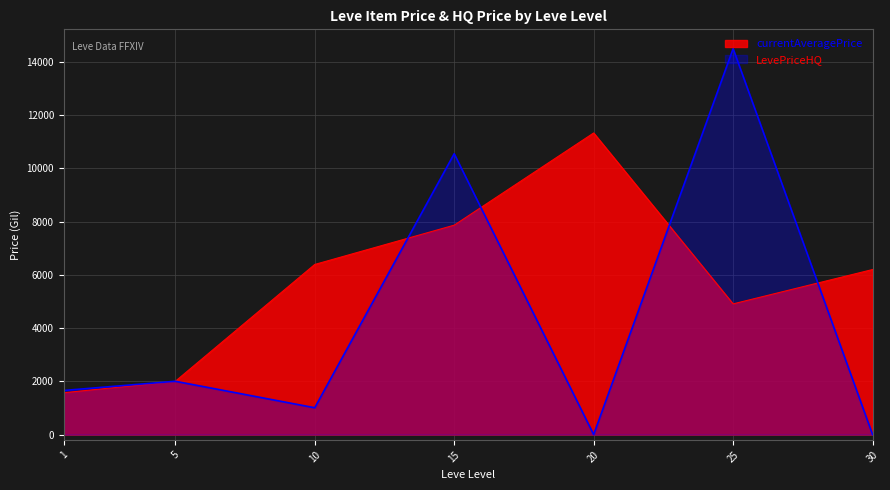

Where is the first local minimum for currentAveragePrice?

25